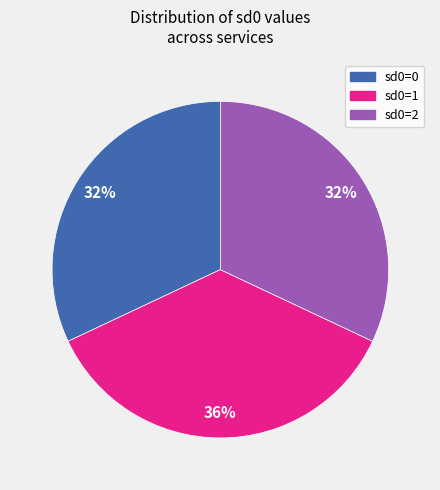

To the nearest percent, what is the average slice percentage?

33%